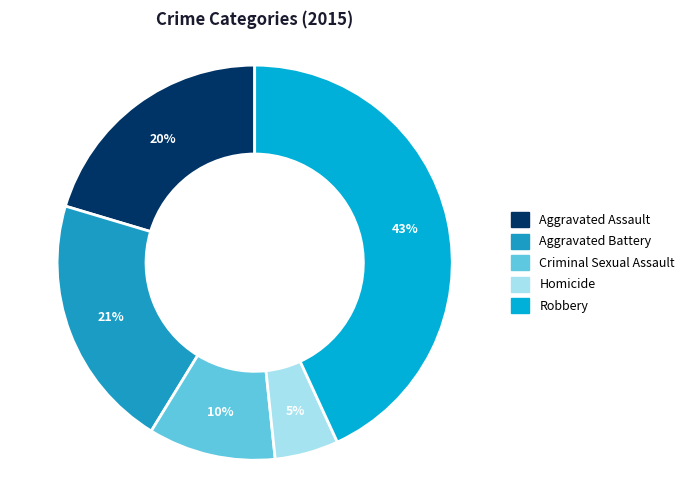

True or false: Aggravated Battery accounts for 21% of the total.

True